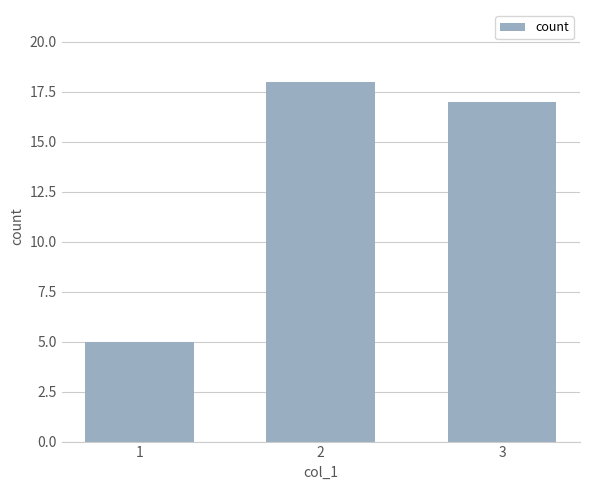

What value does the data have at 1, to the nearest 5?

5